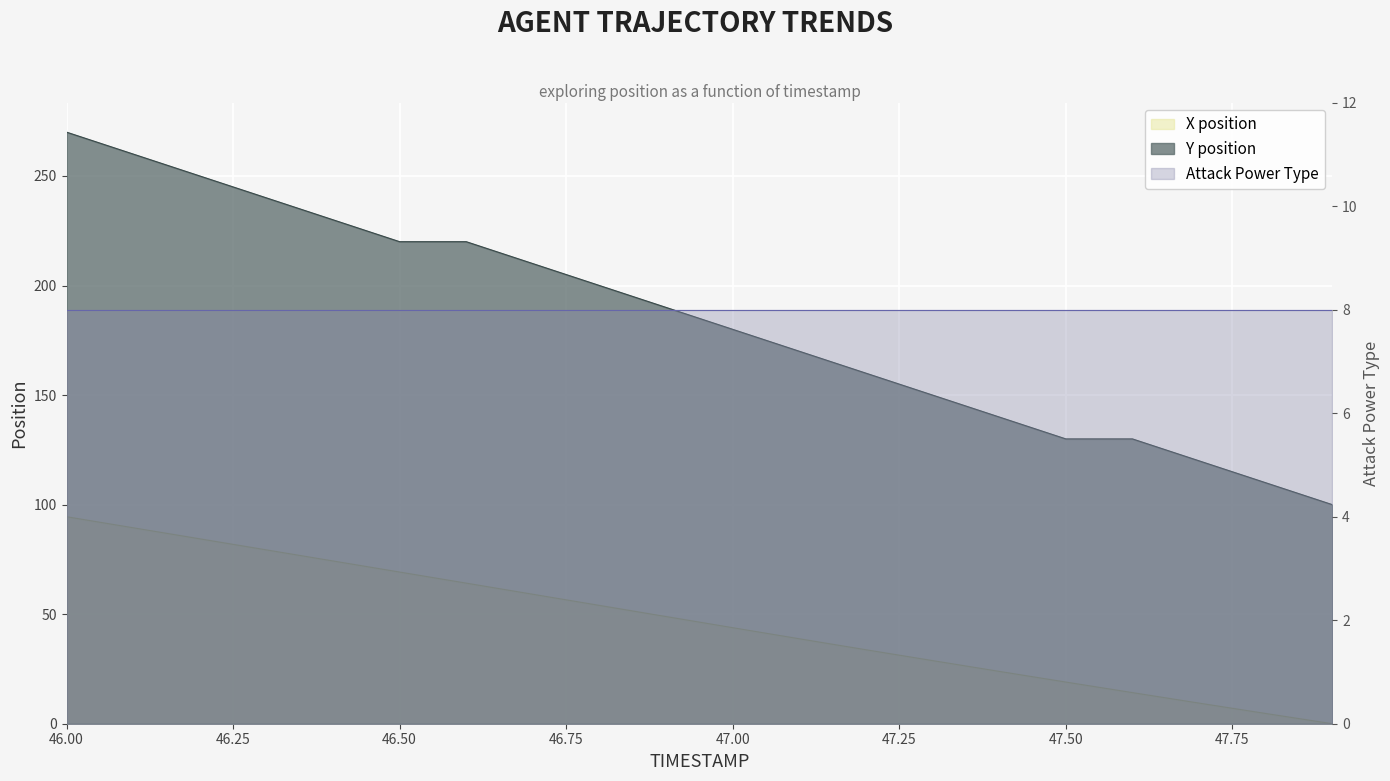

How many data points in Y are above 189?

10